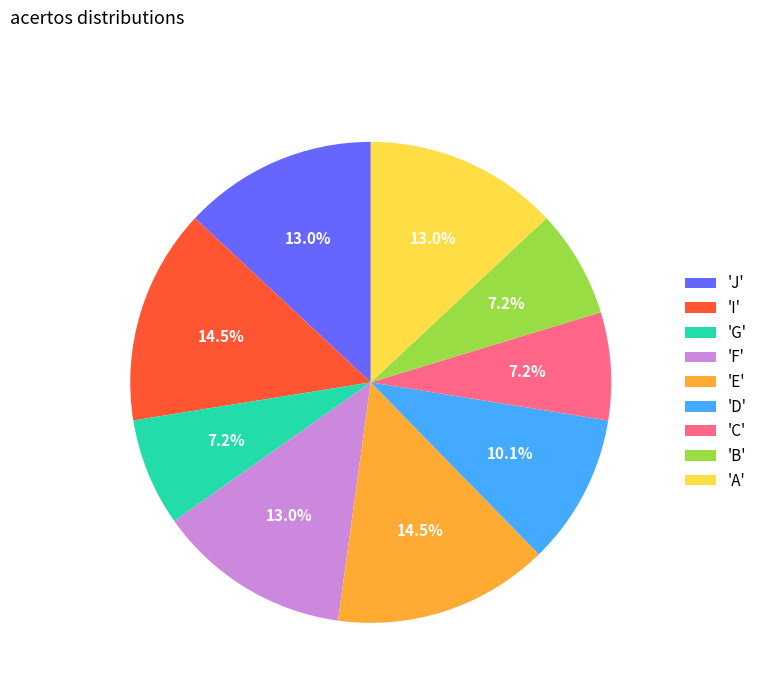

Is there a majority slice in this chart?

No